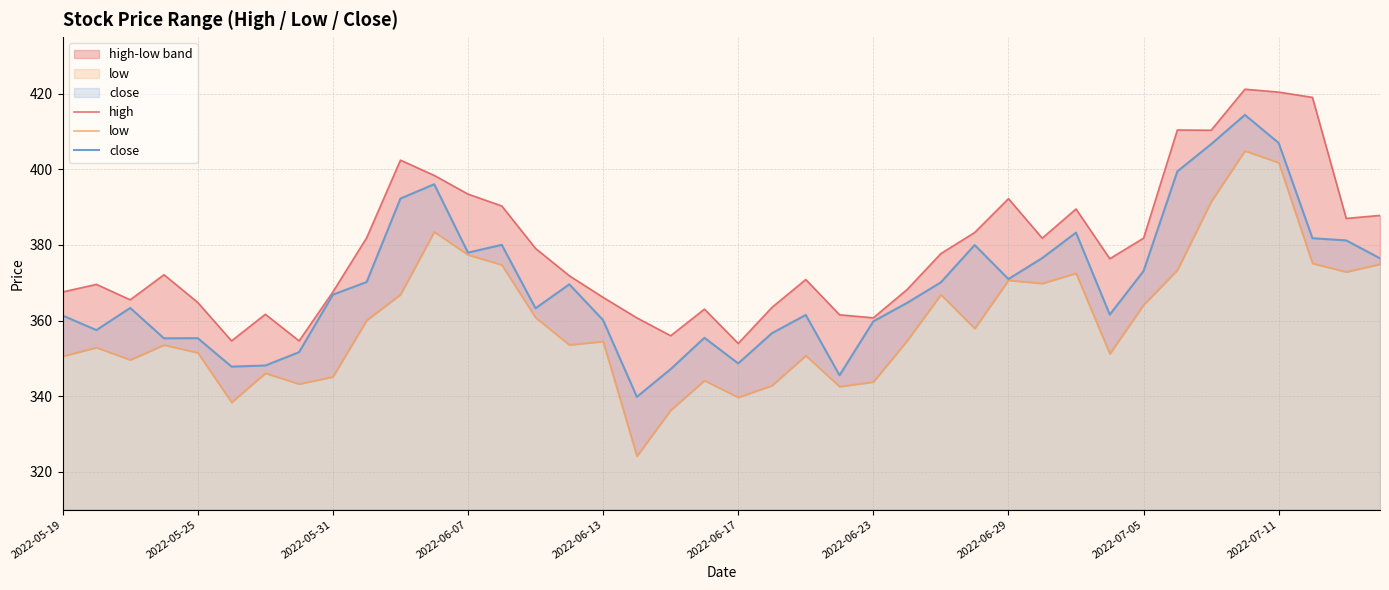

What is the sum of all close values?

14778.4